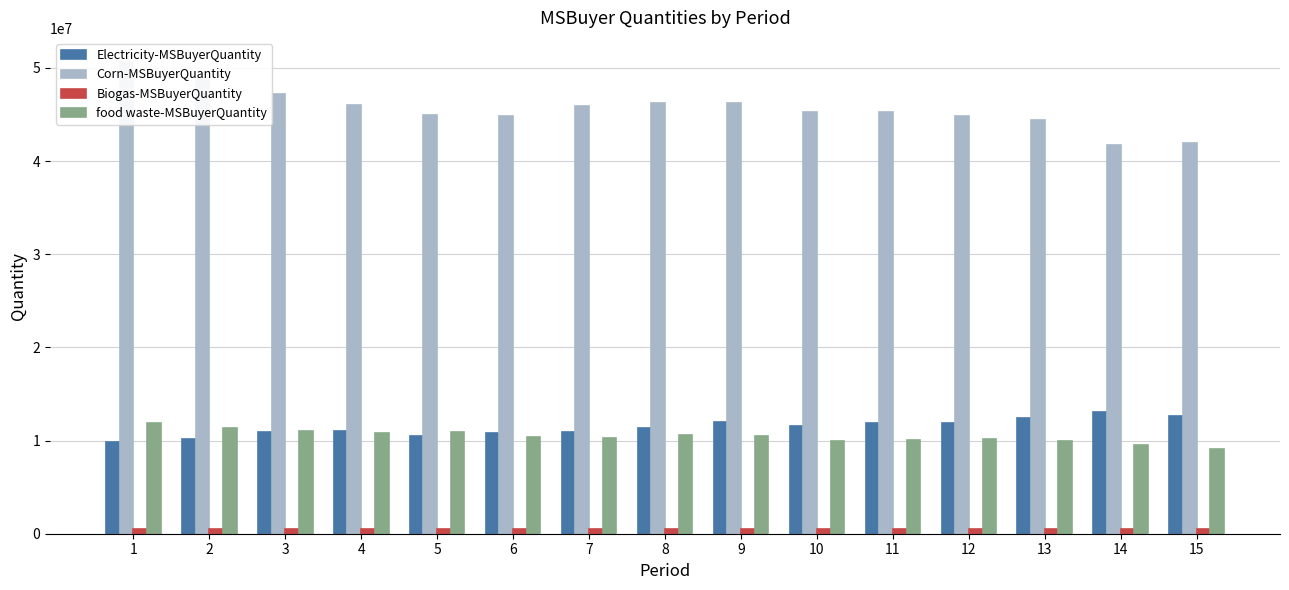

Rank the categories by food waste-MSBuyerQuantity value from highest to lowest.

1, 2, 3, 5, 4, 8, 9, 6, 7, 12, 11, 13, 10, 14, 15